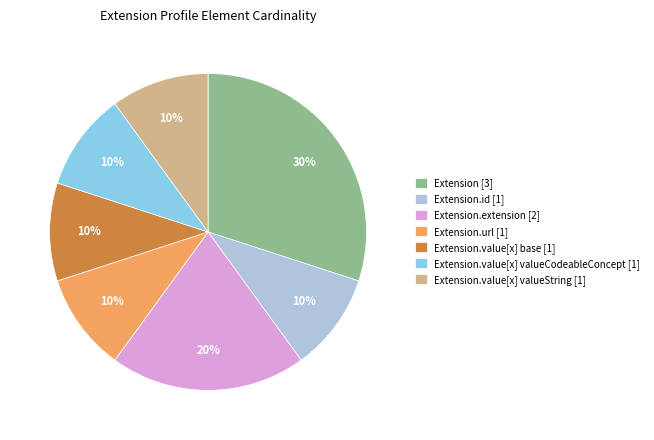

To the nearest percent, what is the combined percentage of Extension.value[x] valueString [1] and Extension.value[x] base [1]?

20%